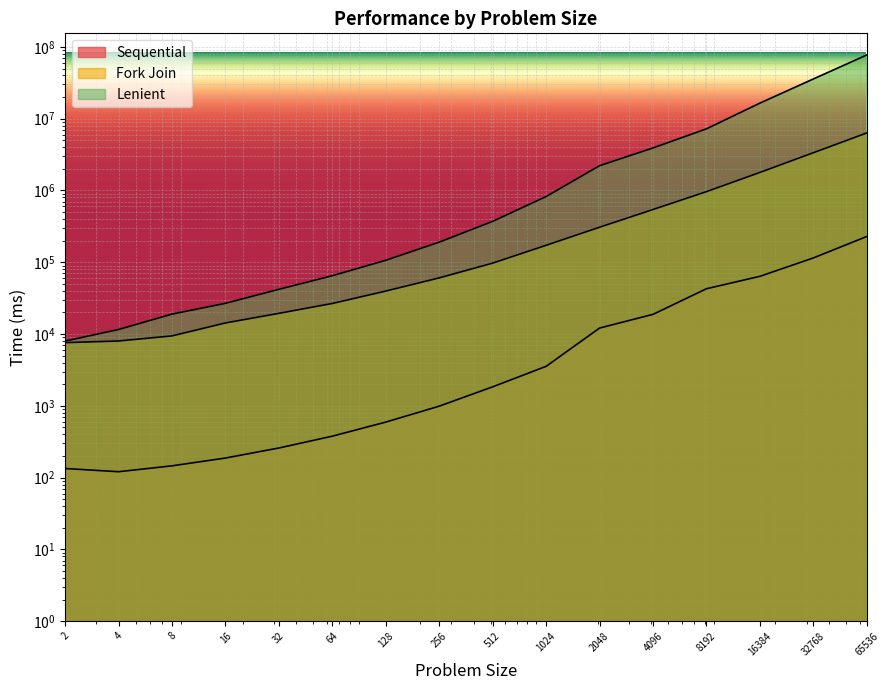

True or false: Sequential has a value of 37922.5 at 16384.

False